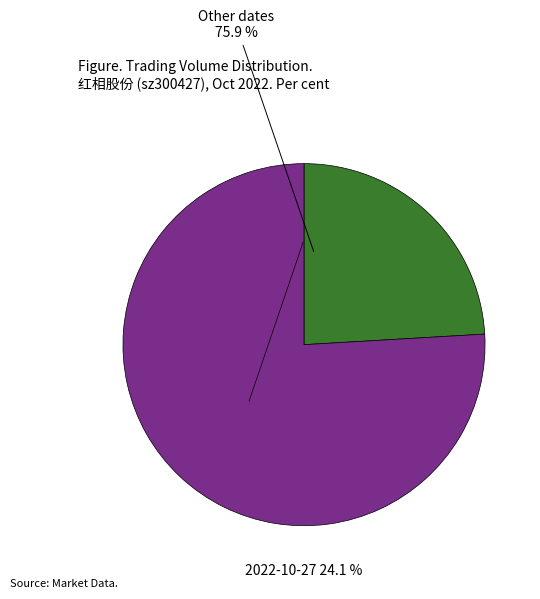

Count the number of slices in the pie.

6